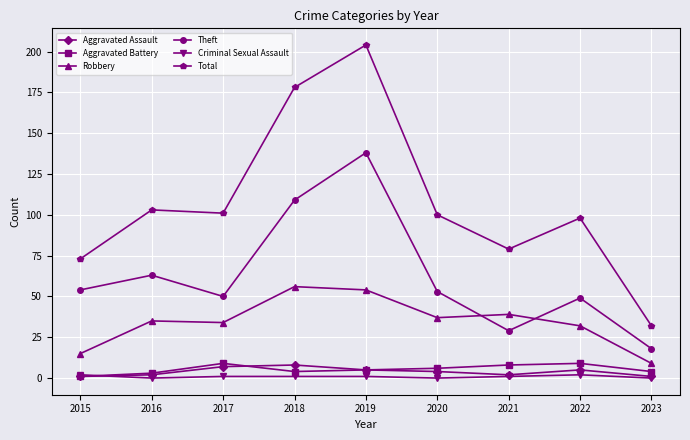

What is the value of the Theft point at the 2nd from the left?

63